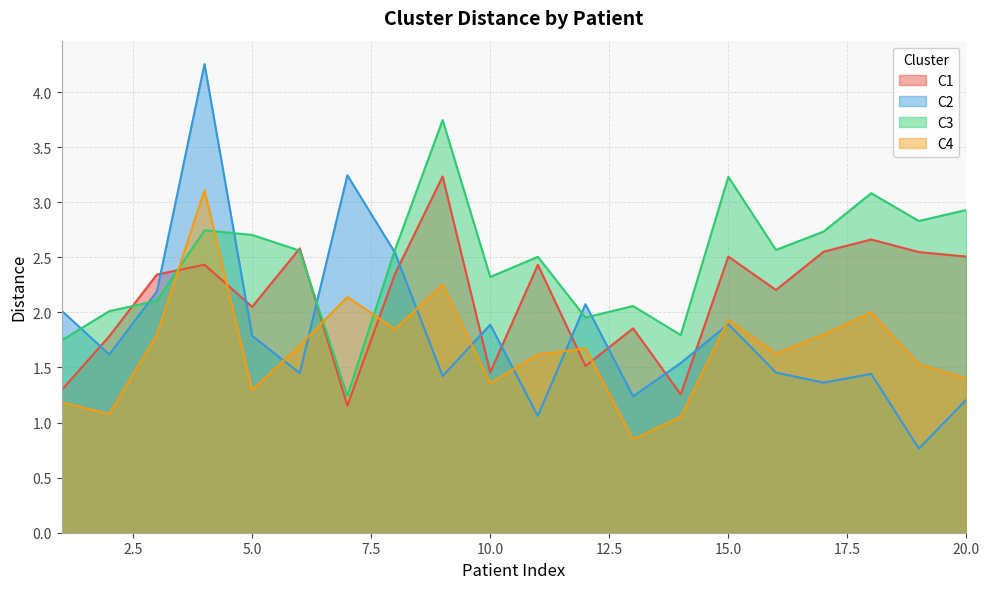

What is the difference between the second highest and second lowest values in the C3 series?

1.5